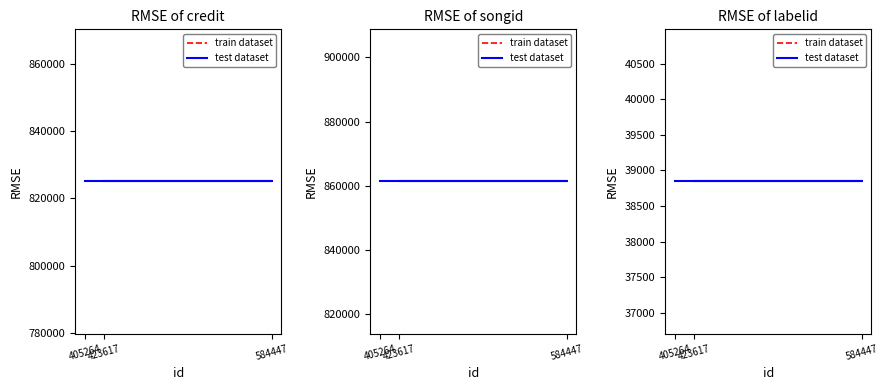

Does the chart have visible grid lines?

No